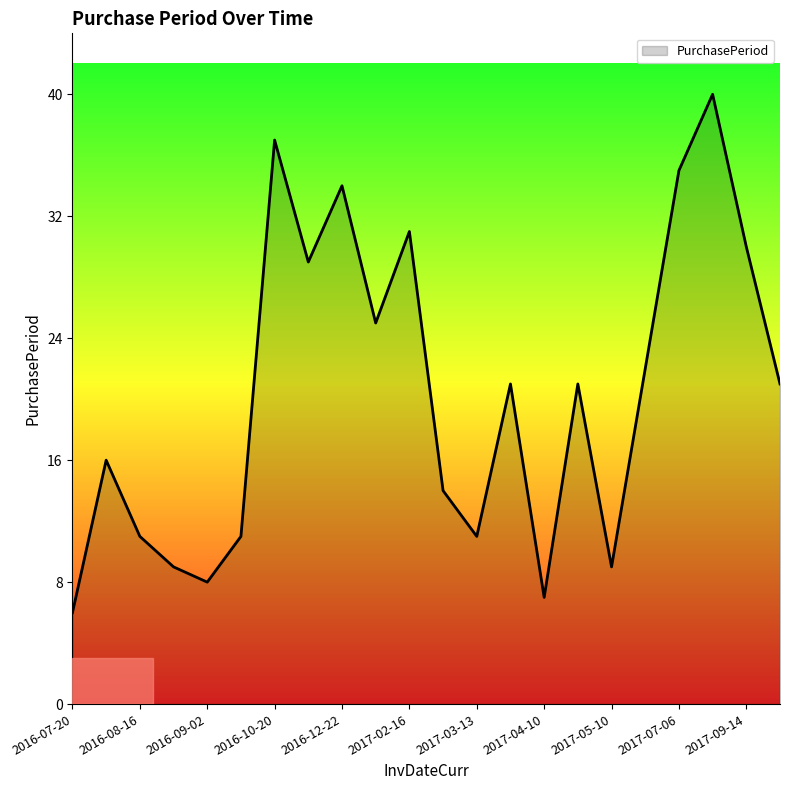

What is the minimum value shown in the chart?

6